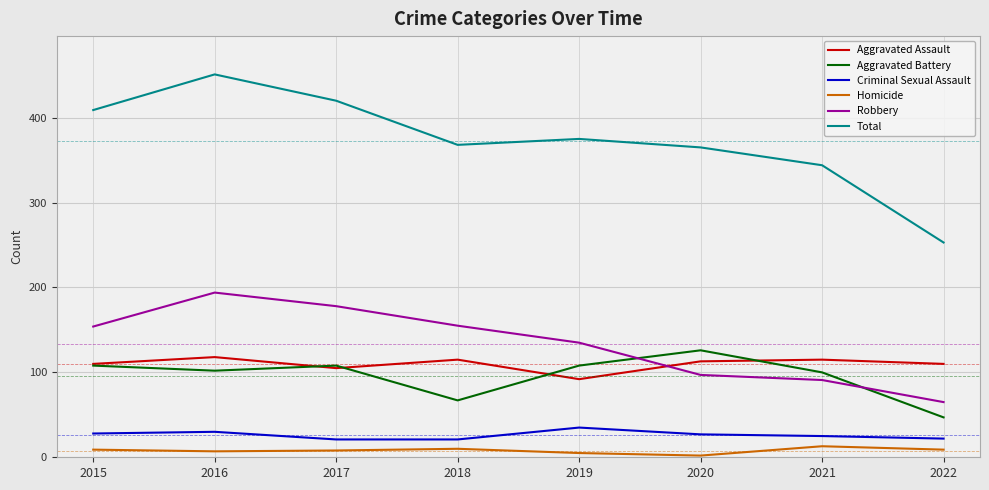

What is the average value of the Aggravated Battery series?

96